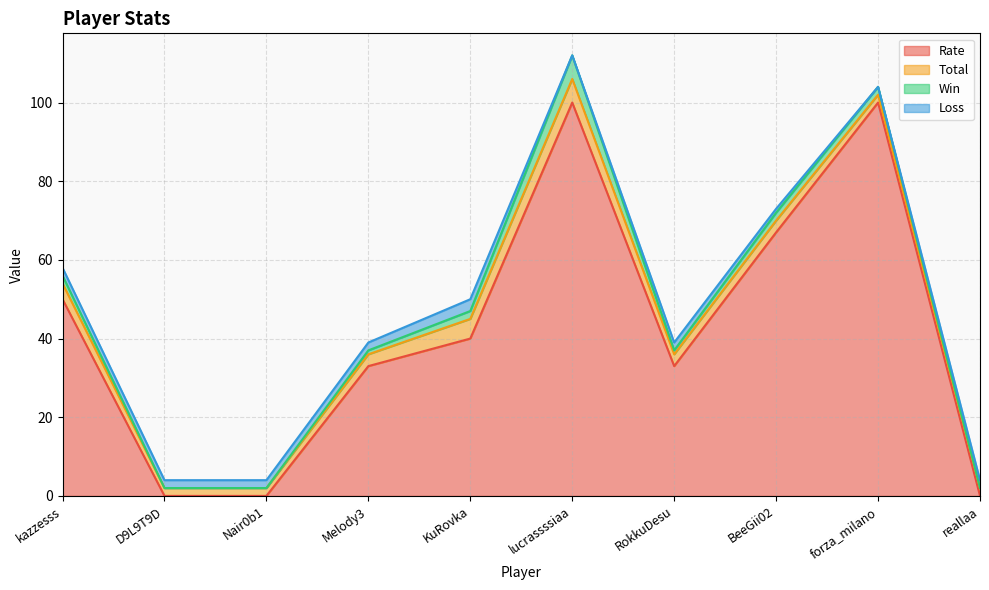

Which series has the largest range (max minus min)?

Rate